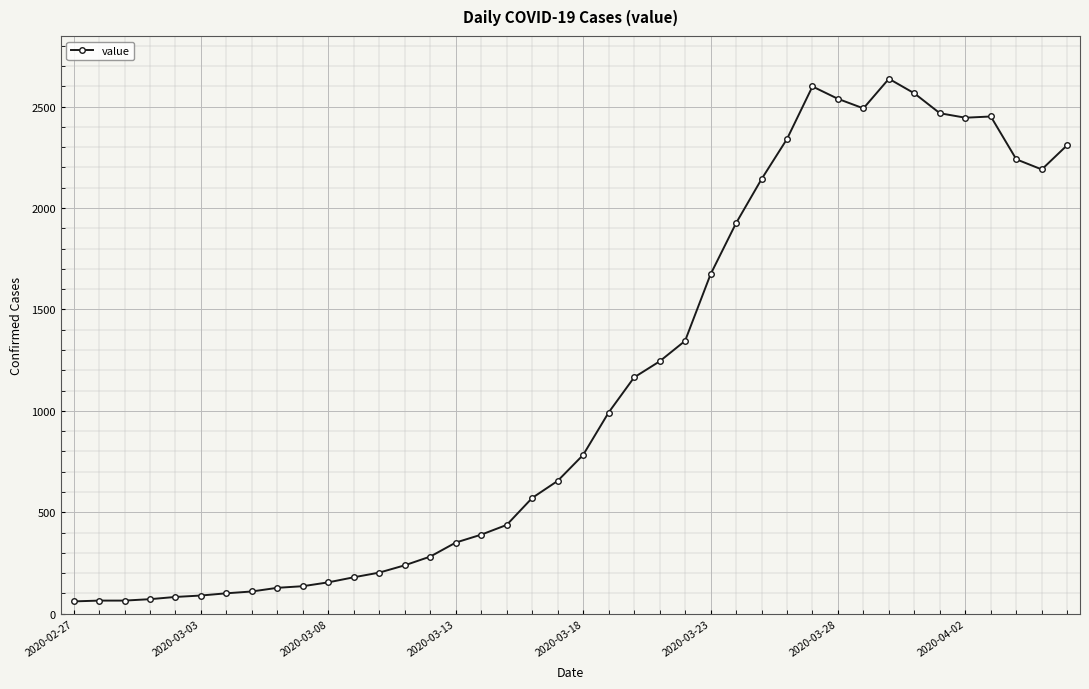

What is the value of the 26th point from the left?

1673